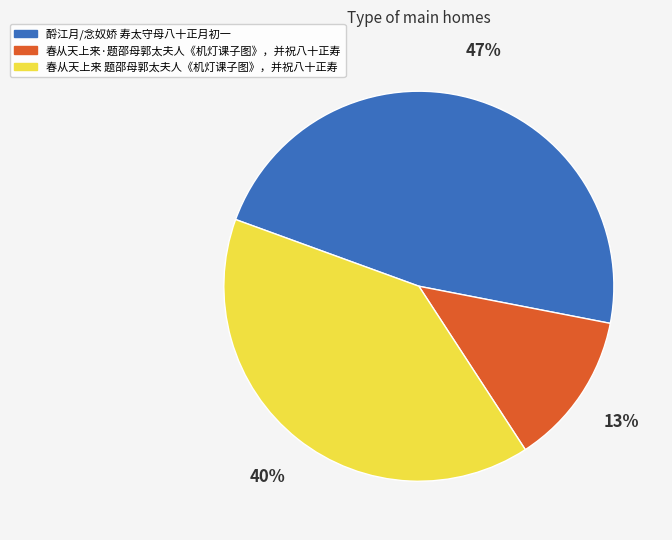

The 春从天上来 题邵母郭太夫人《机灯课子图》，并祝八十正寿 slice represents 40% of the pie. True or false?

True